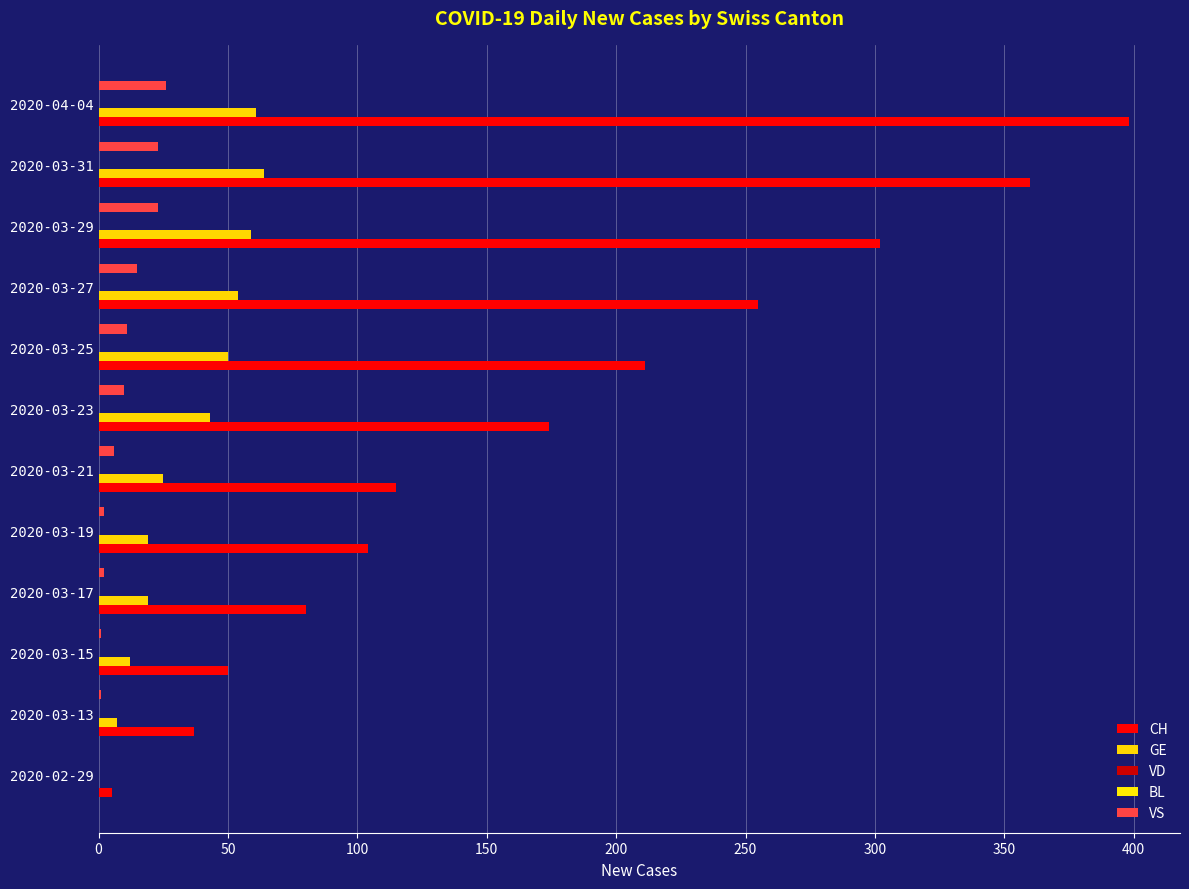

How many groups of bars are there?

12